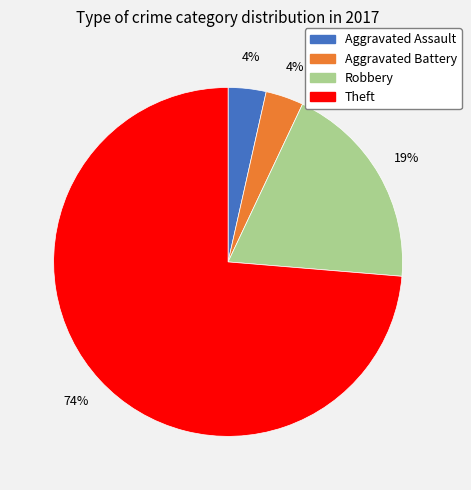

Which slice represents more than half of the pie?

Theft